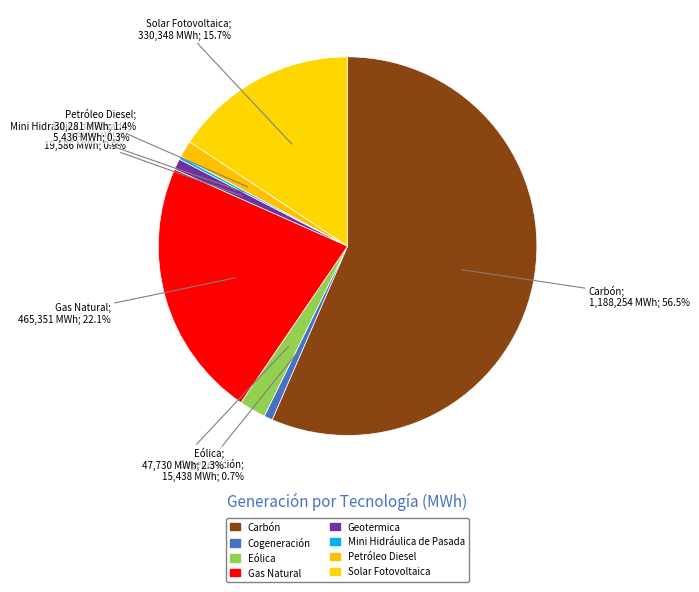

To the nearest percent, what is the difference between the largest and smallest slice percentages?

56%